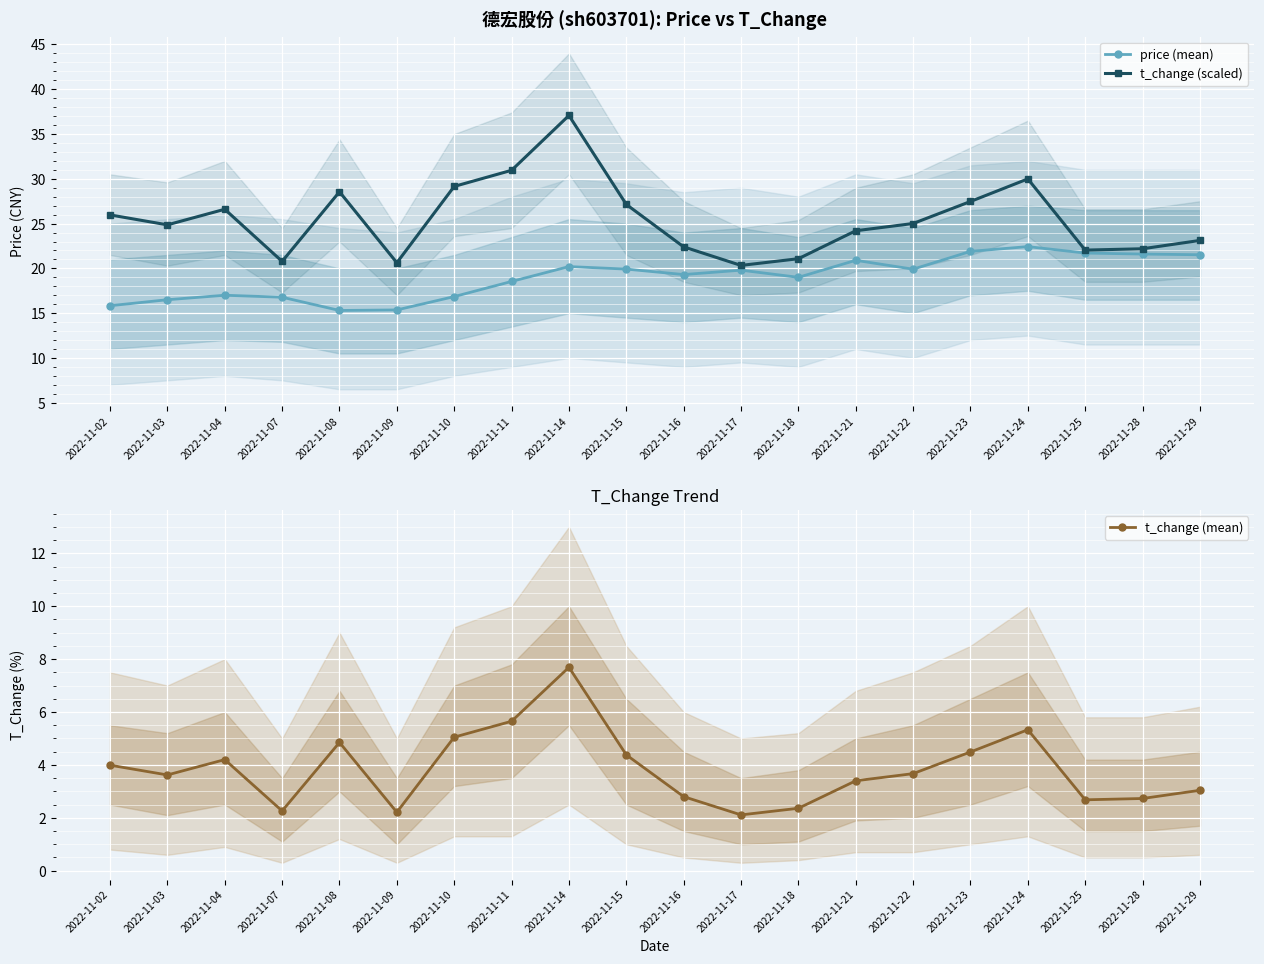

Read the t_change (scaled) value at 2022-11-07.

20.8